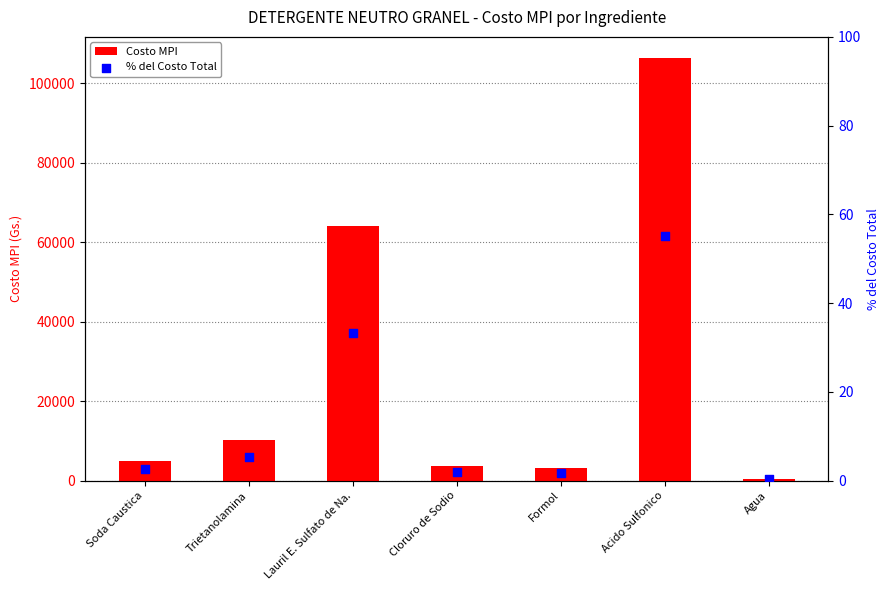

Is the value of Costo MPI at Cloruro de Sodio greater than the value of % del Costo Total at Soda Caustica?

Yes